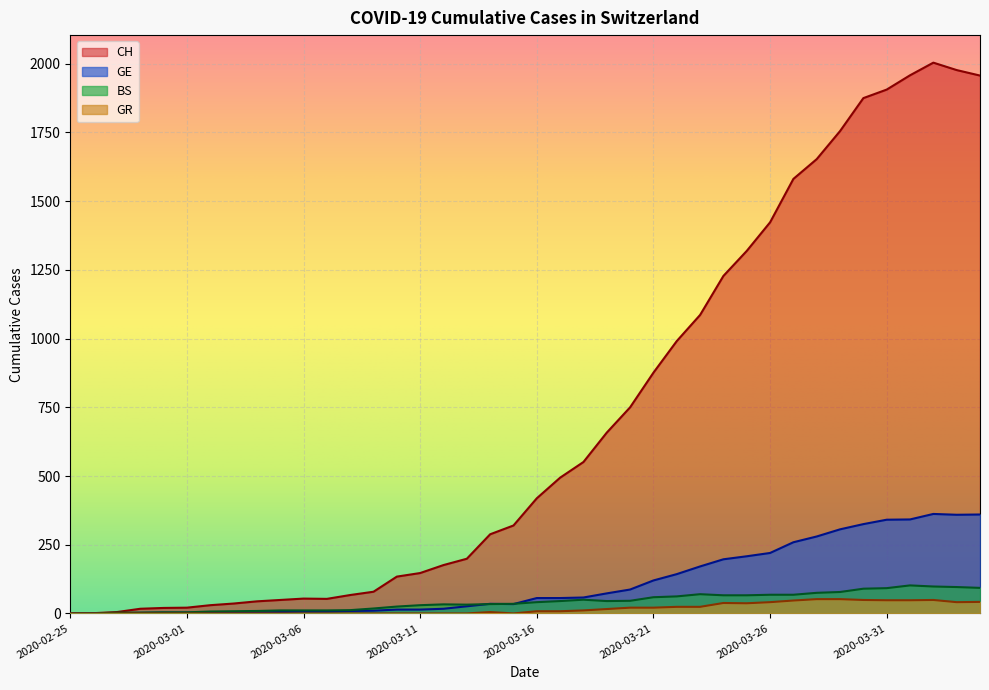

How many lines are shown in the chart?

4